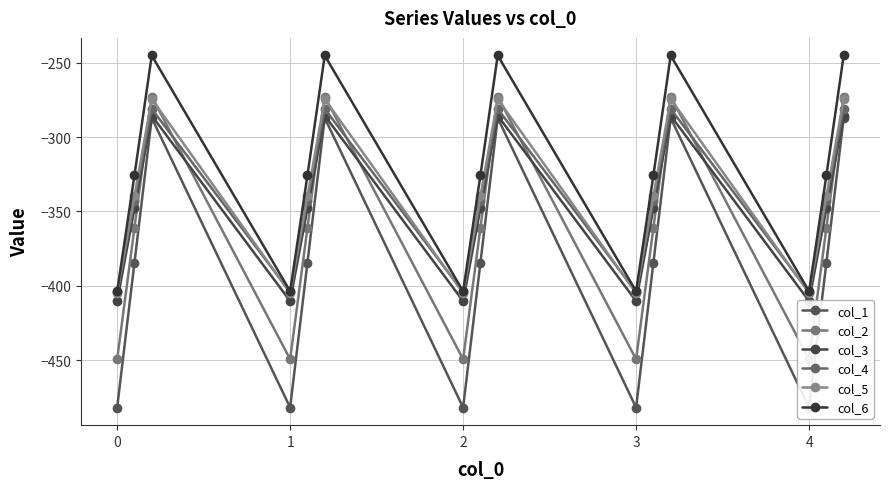

What is the maximum value for col_6?

-245.0